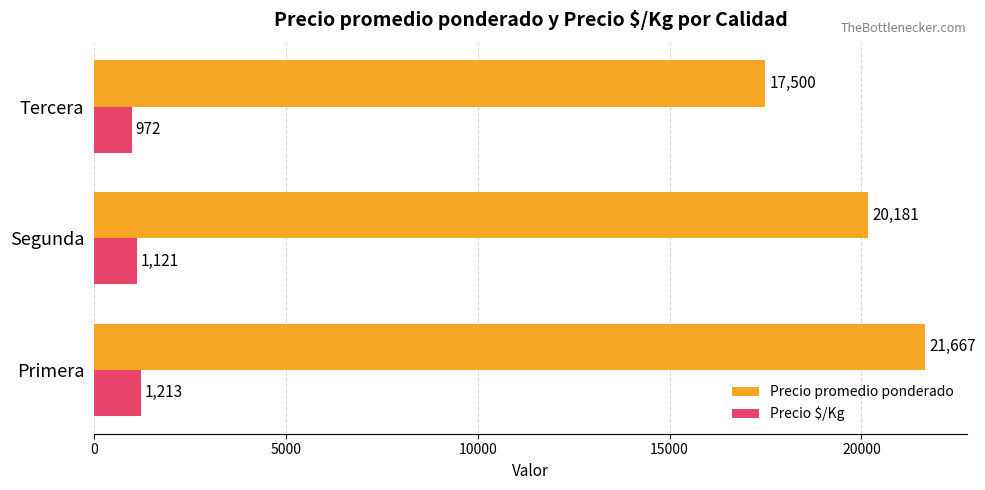

Which series has the largest total across all categories?

Precio promedio ponderado